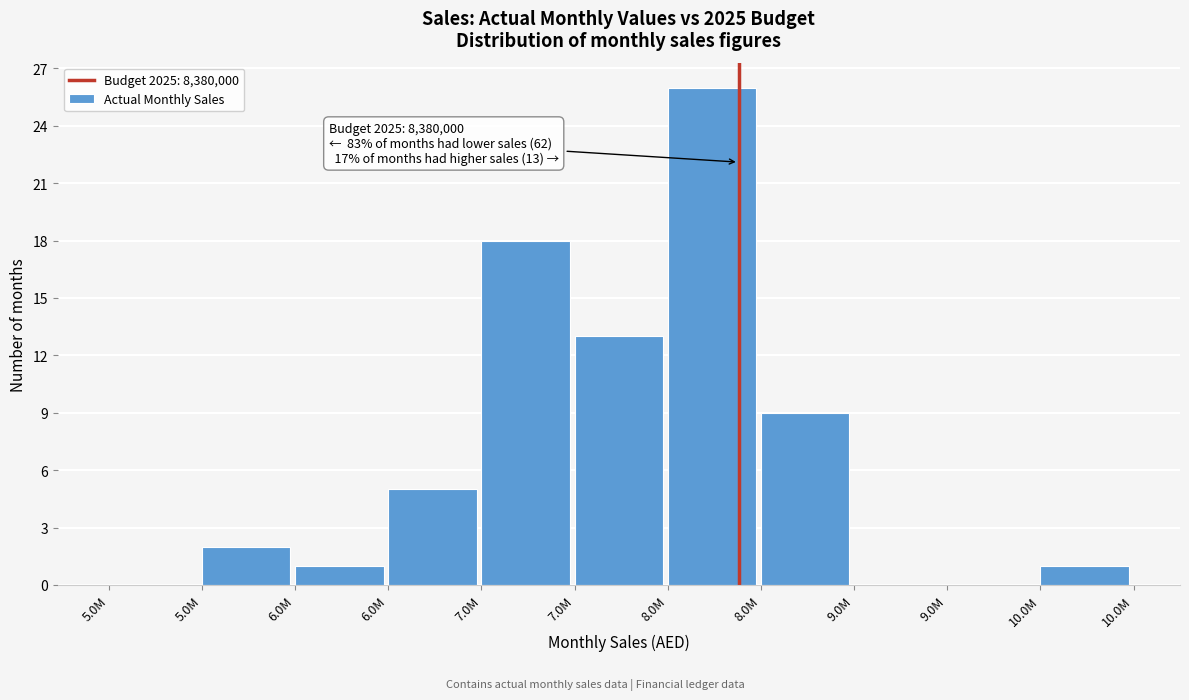

Count the number of data series in this chart.

1